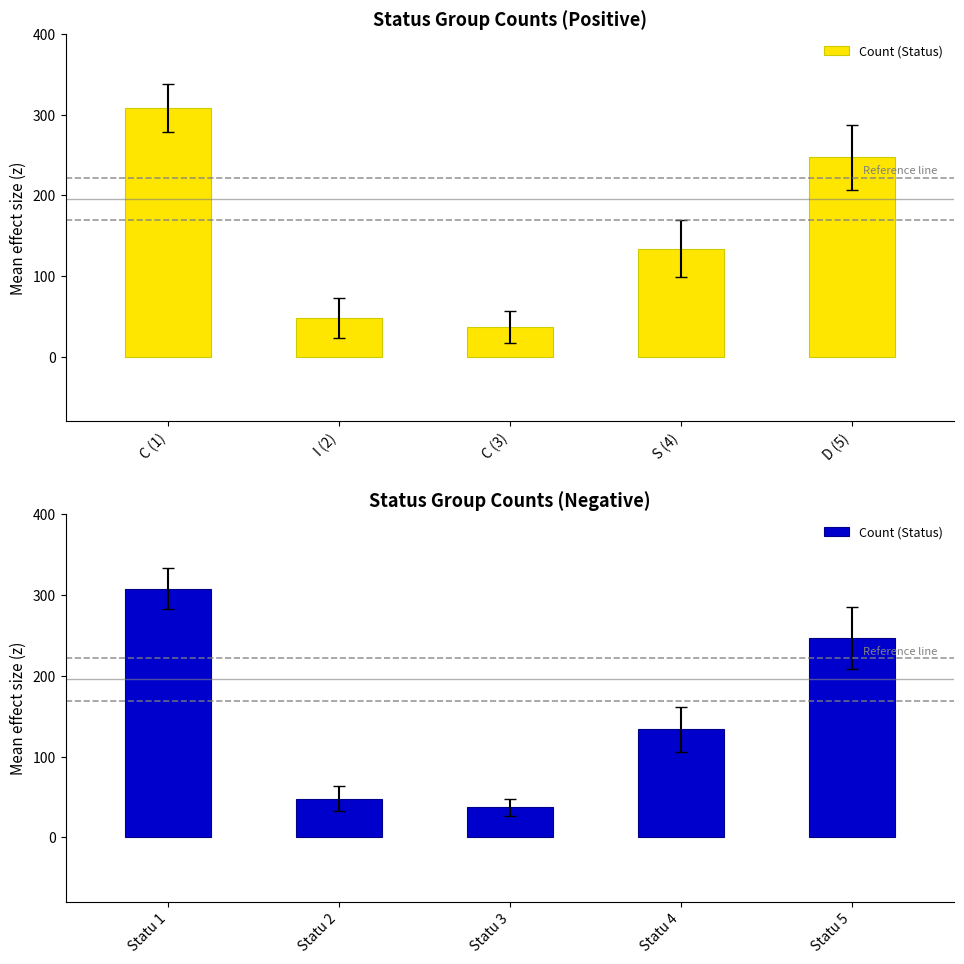

Is it true that the value at Statu 4 is 78?

False